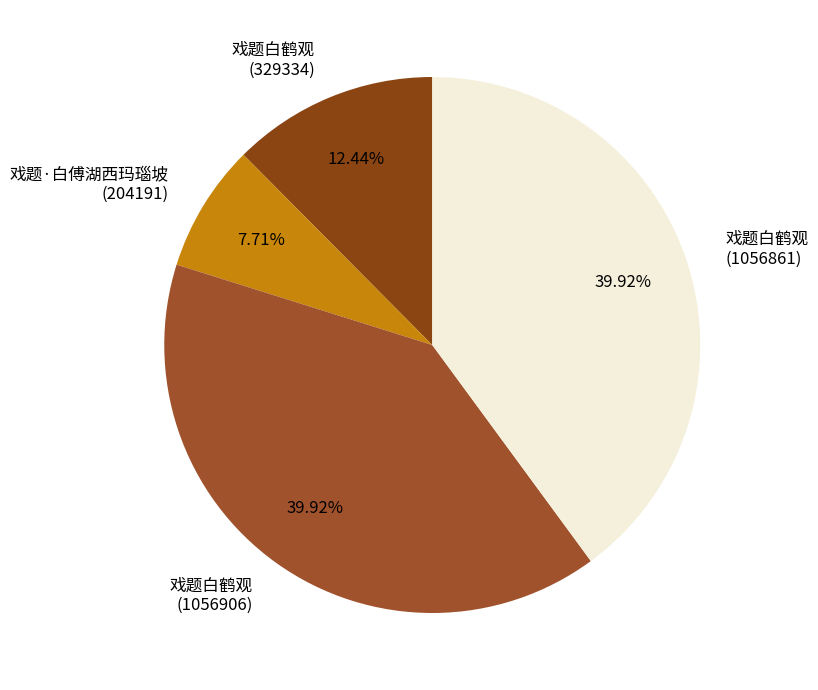

Approximately how many times larger is the value at 戏题白鹤观 (1056906) compared to 戏题白鹤观 (1056861)?

1.0